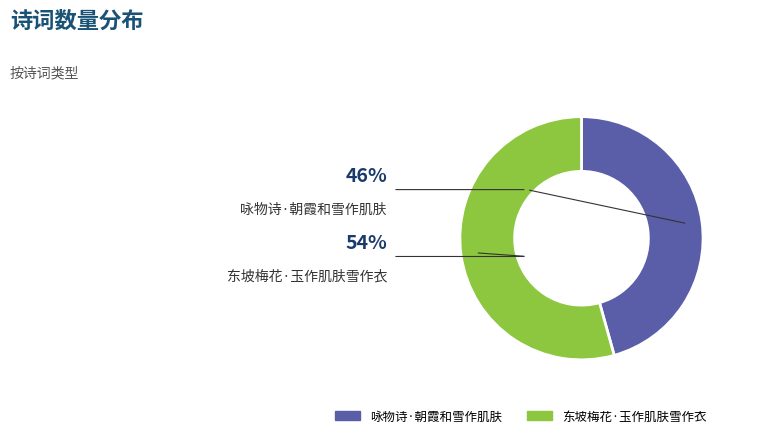

Which has a higher value, 东坡梅花·玉作肌肤雪作衣 or 咏物诗·朝霞和雪作肌肤?

东坡梅花·玉作肌肤雪作衣